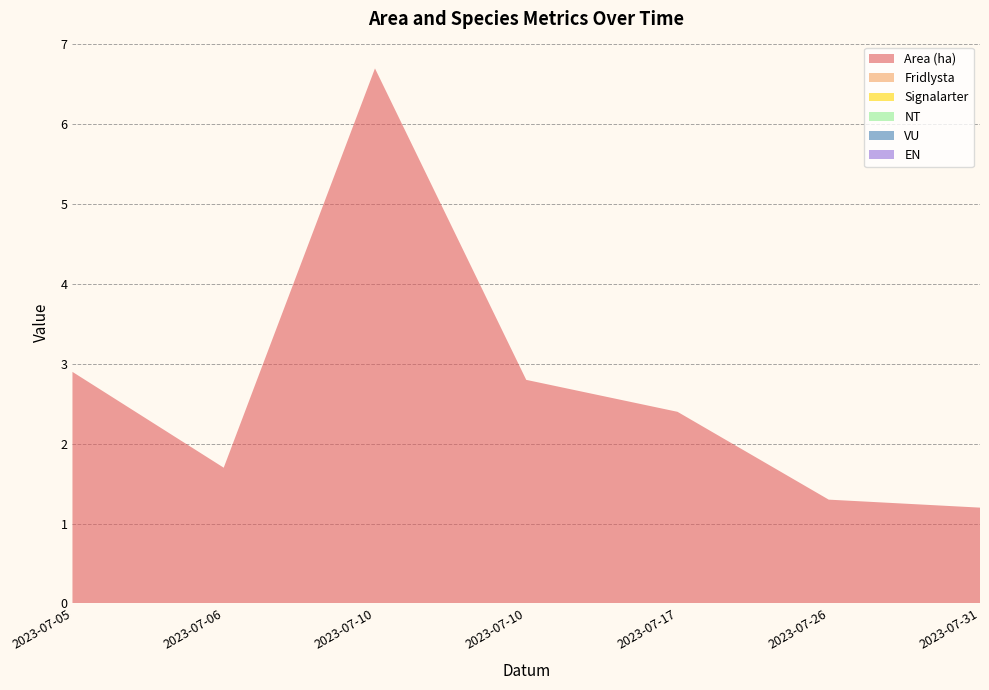

Reading left to right, extract all data points from this chart.

Area (ha): 2.9	1.7	6.7	2.8	2.4	1.3	1.2
Fridlysta: 0.0	0.0	0.0	0.0	0.0	0.0	0.0
Signalarter: 0.0	0.0	0.0	0.0	0.0	0.0	0.0
NT: 0.0	0.0	0.0	0.0	0.0	0.0	0.0
VU: 0.0	0.0	0.0	0.0	0.0	0.0	0.0
EN: 0.0	0.0	0.0	0.0	0.0	0.0	0.0